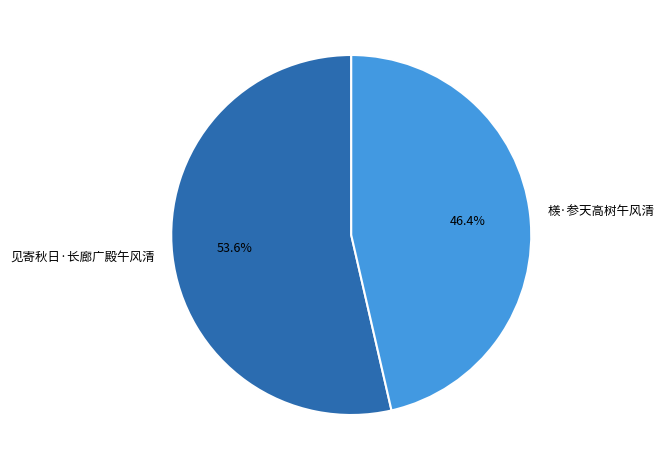

What percentage is the 见寄秋日·长廊广殿午风清 slice, to the nearest percent?

54%